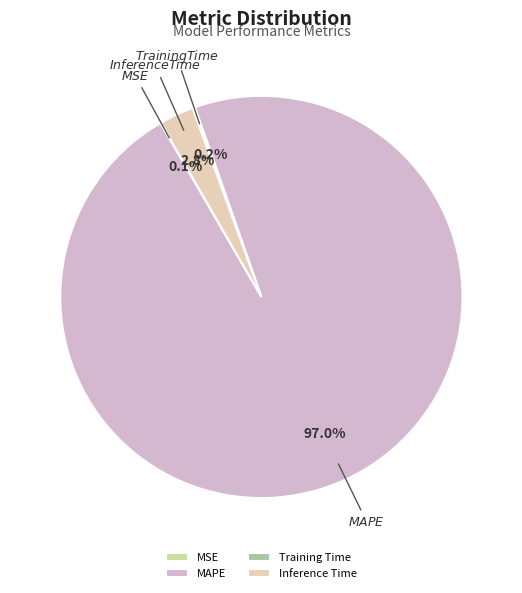

What portion of the pie excludes Inference Time?

97.2%